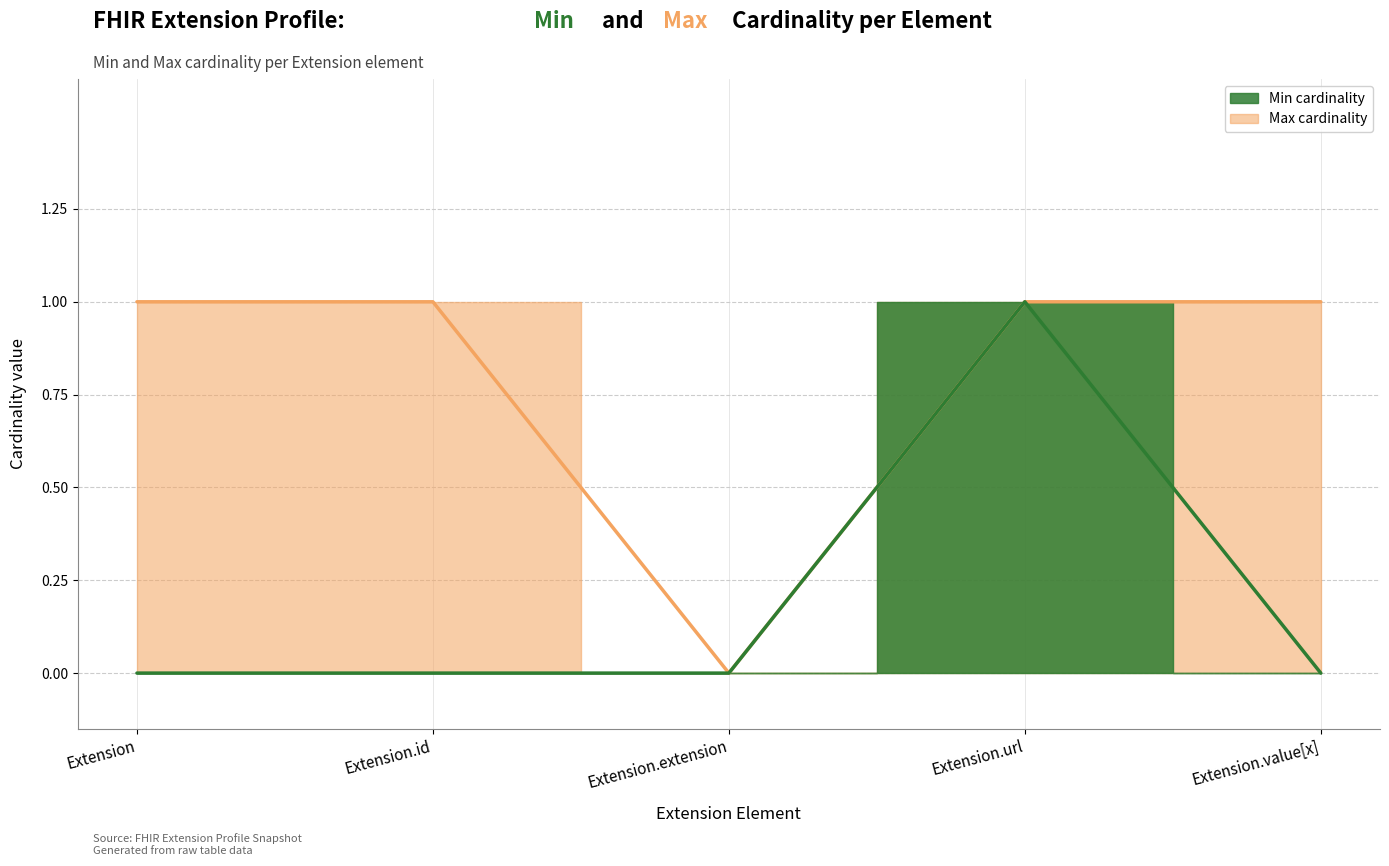

What is the difference between the highest and lowest values at Extension.value[x]?

1